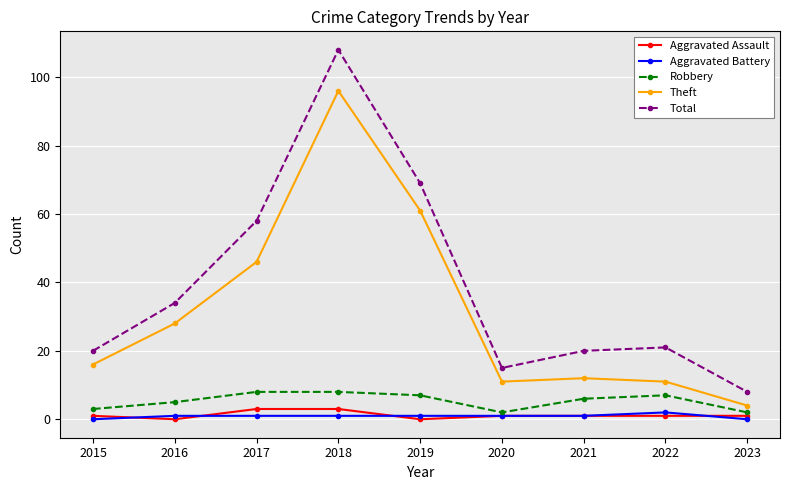

Is the value of Aggravated Battery at 2015 greater than the value of Theft at 2022?

No